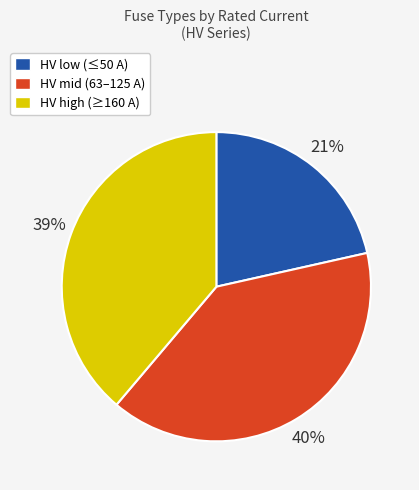

To the nearest percent, what is the combined percentage of HV high (≥160 A) and HV mid (63–125 A)?

79%